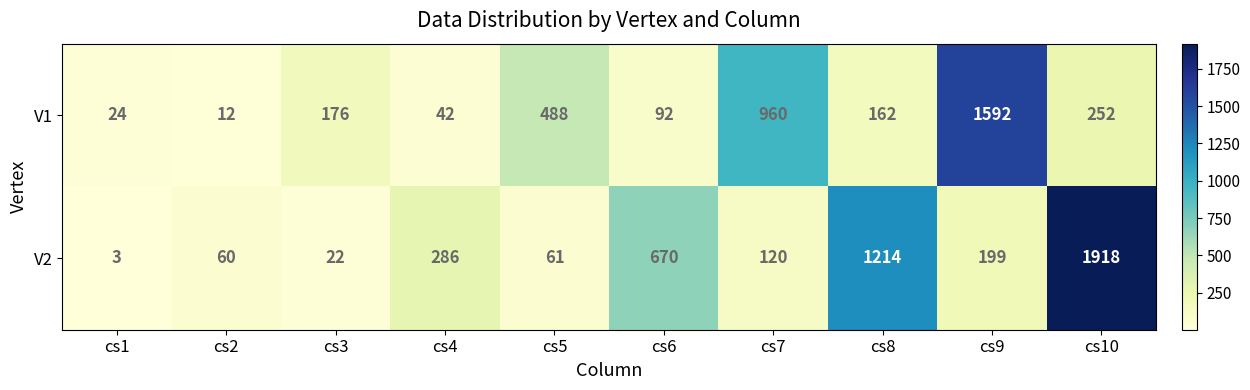

What is the maximum value shown in the chart?

1918